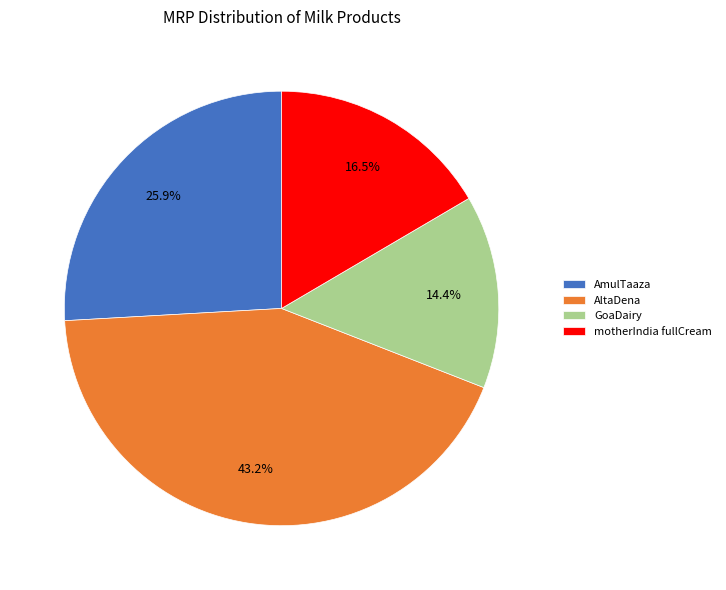

Is motherIndia fullCream the majority of the pie?

No